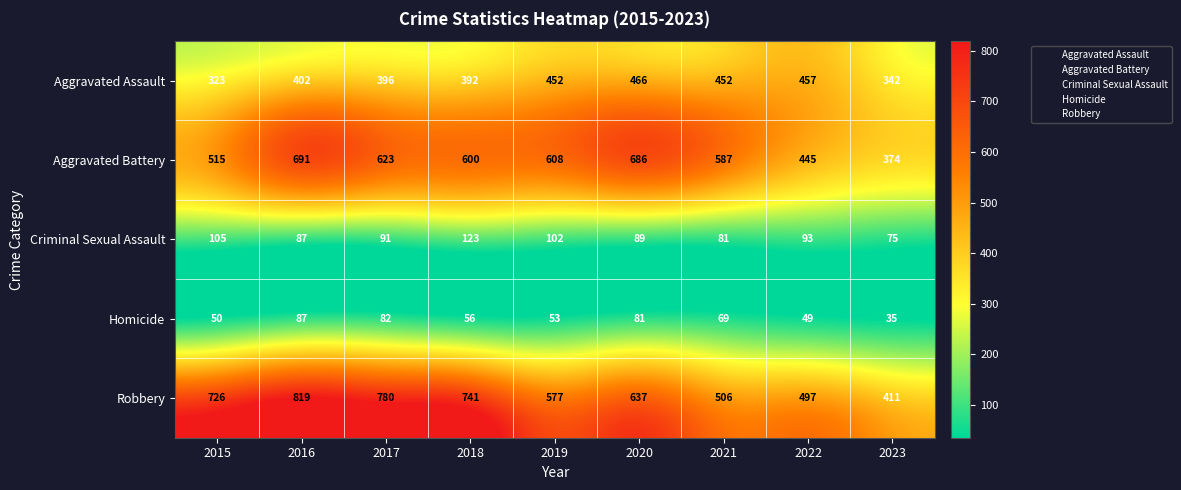

What is the greatest value displayed?

819